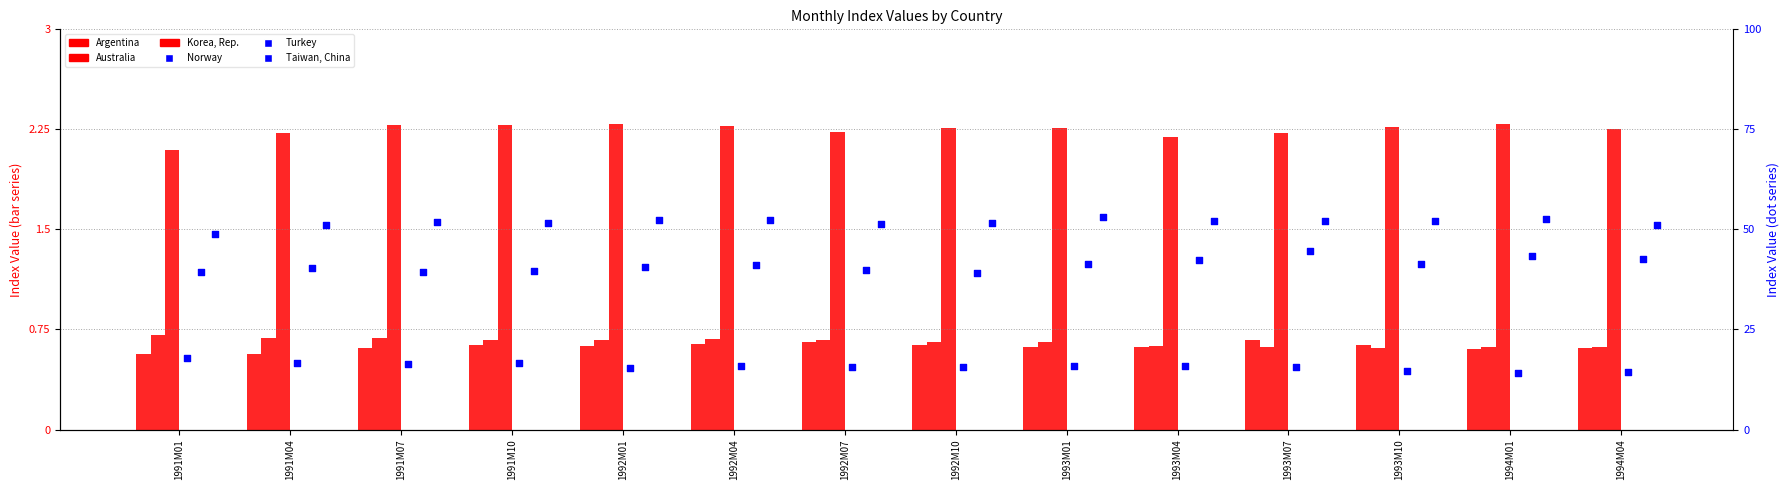

Which series contains the highest Y value?

Korea, Rep.